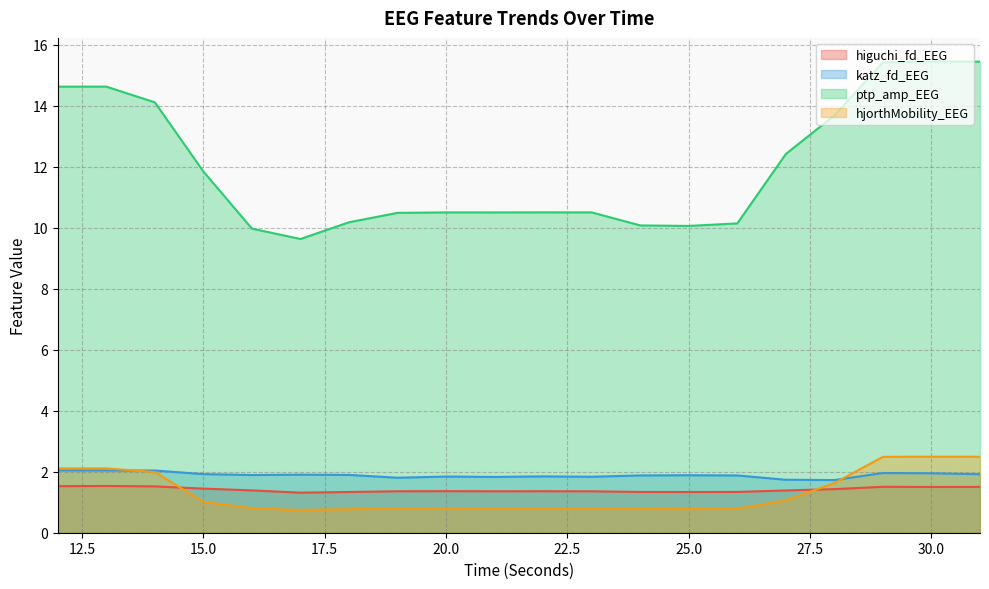

What is the average value of the katz_fd_EEG series?

1.9